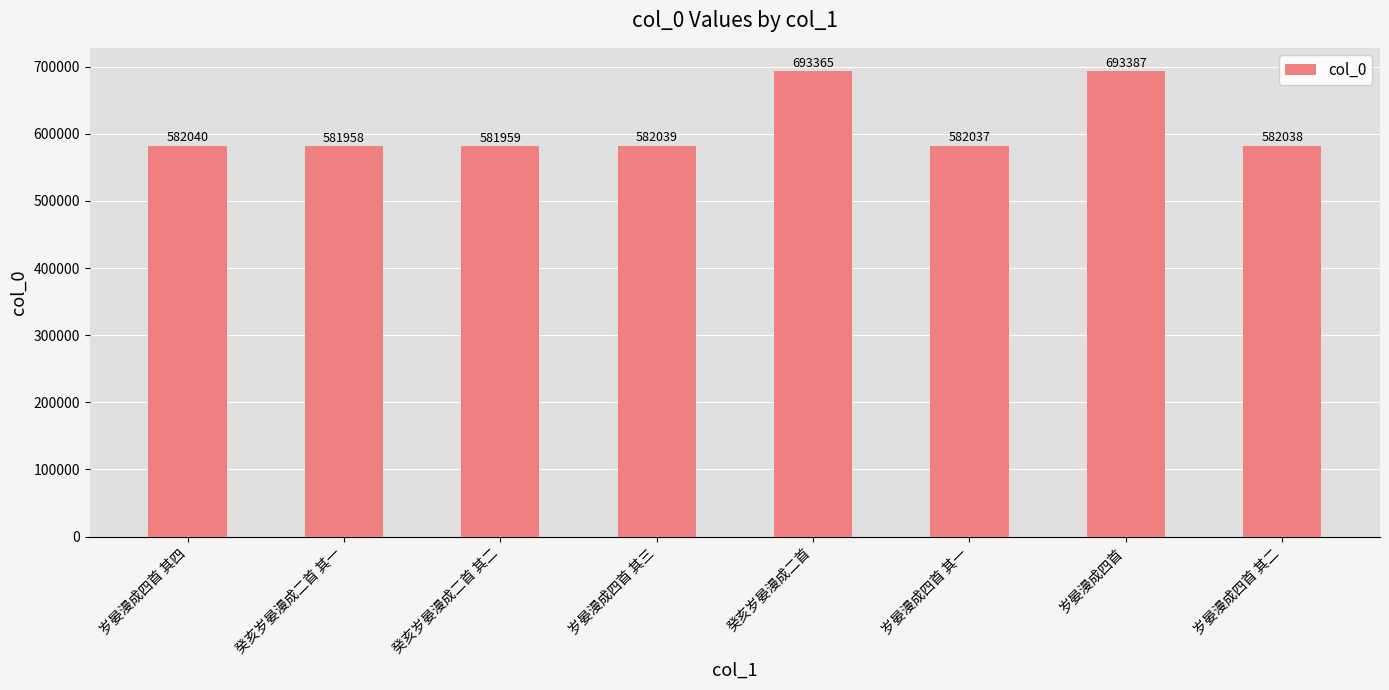

Rank the categories by value from lowest to highest.

癸亥岁晏漫成二首 其一, 癸亥岁晏漫成二首 其二, 岁晏漫成四首 其一, 岁晏漫成四首 其二, 岁晏漫成四首 其三, 岁晏漫成四首 其四, 癸亥岁晏漫成二首, 岁晏漫成四首